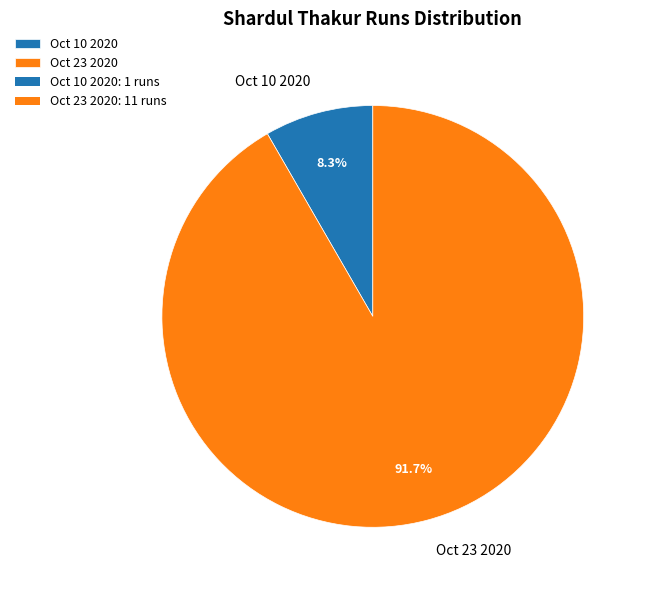

Count the number of slices in the pie.

2